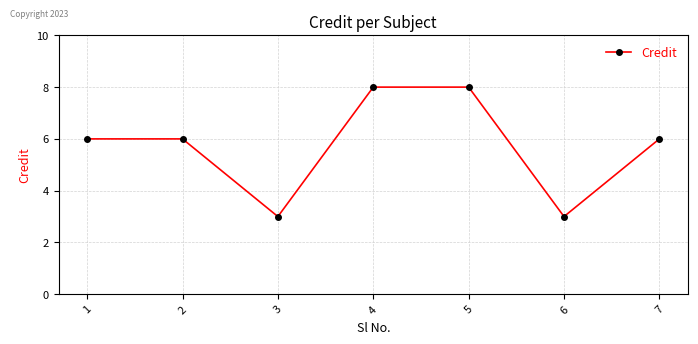

At which category does the data reach its first local valley?

3